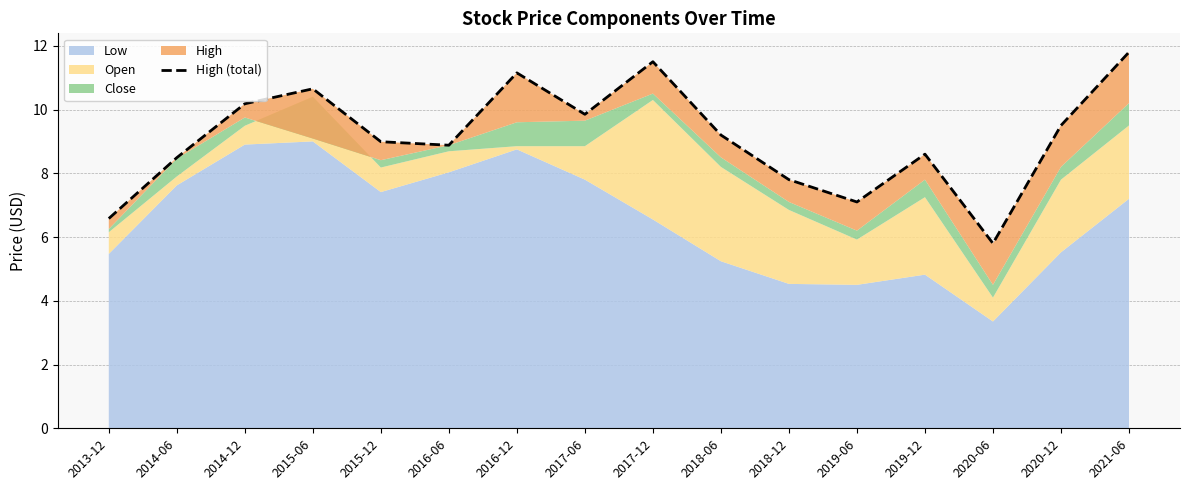

What is the label of the 1st point from the left?

2013-12